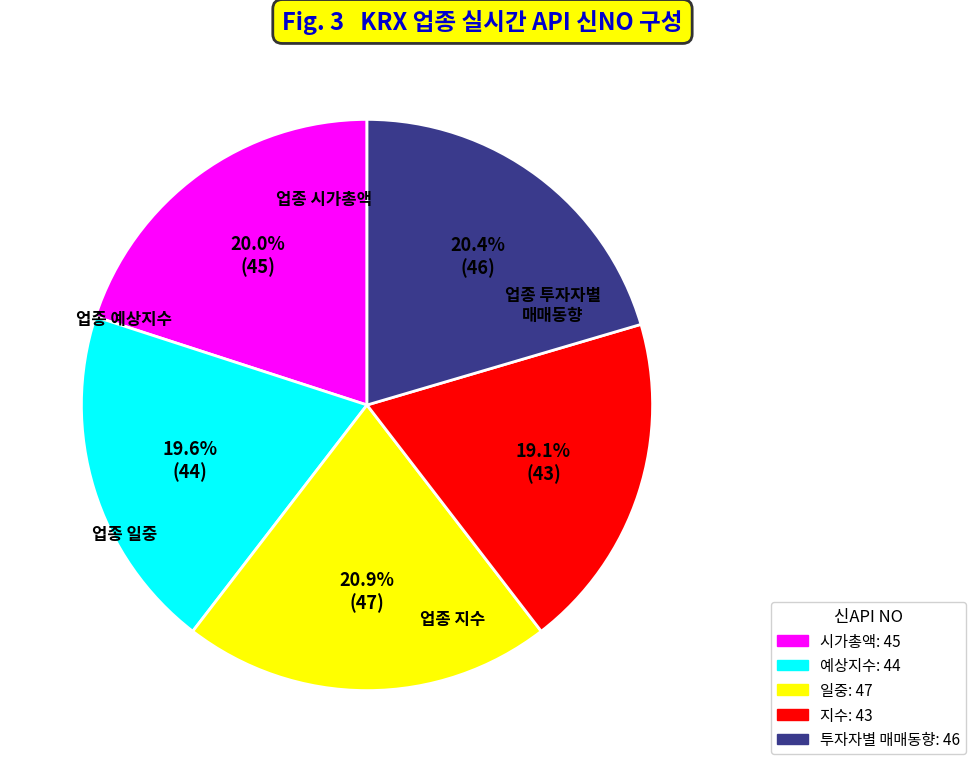

To the nearest percent, what is the difference between the largest and smallest slice percentages?

2%